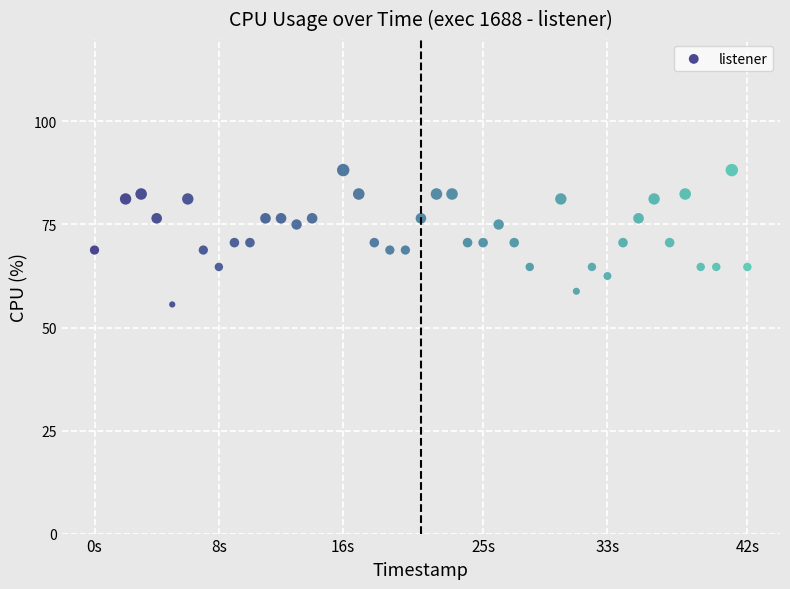

What is the range of X values (max minus min)?

42.0